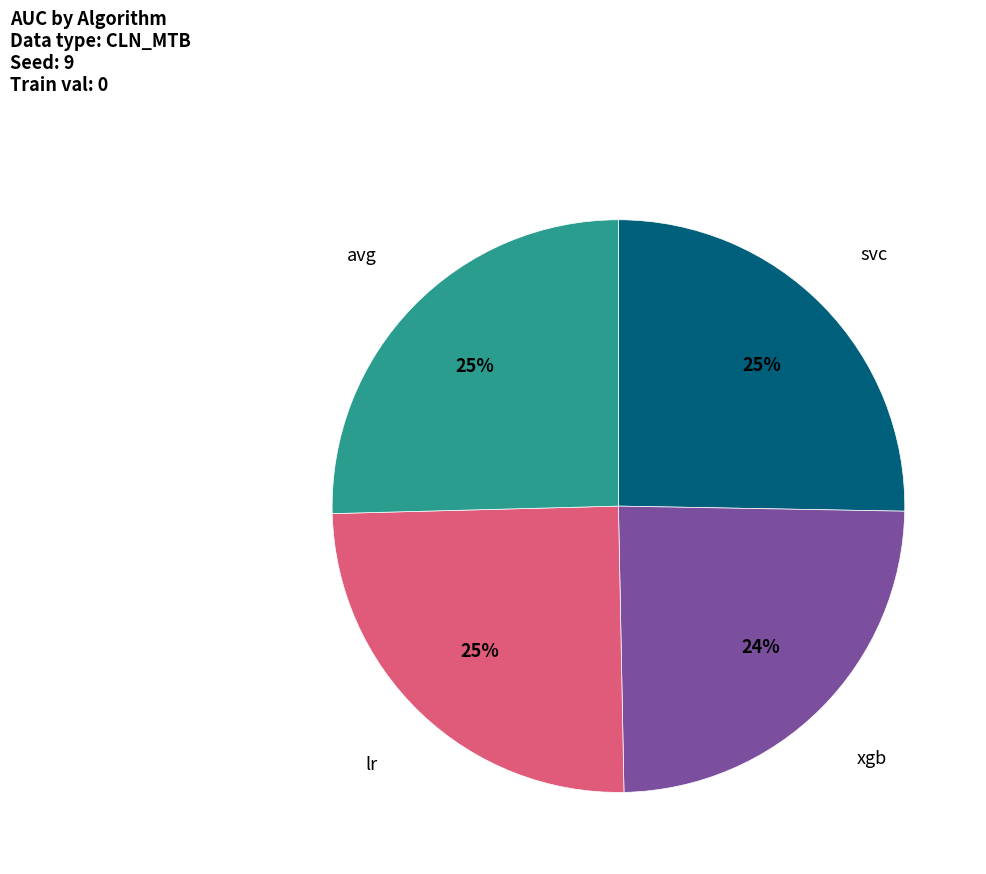

To the nearest percent, what portion does svc represent?

25%